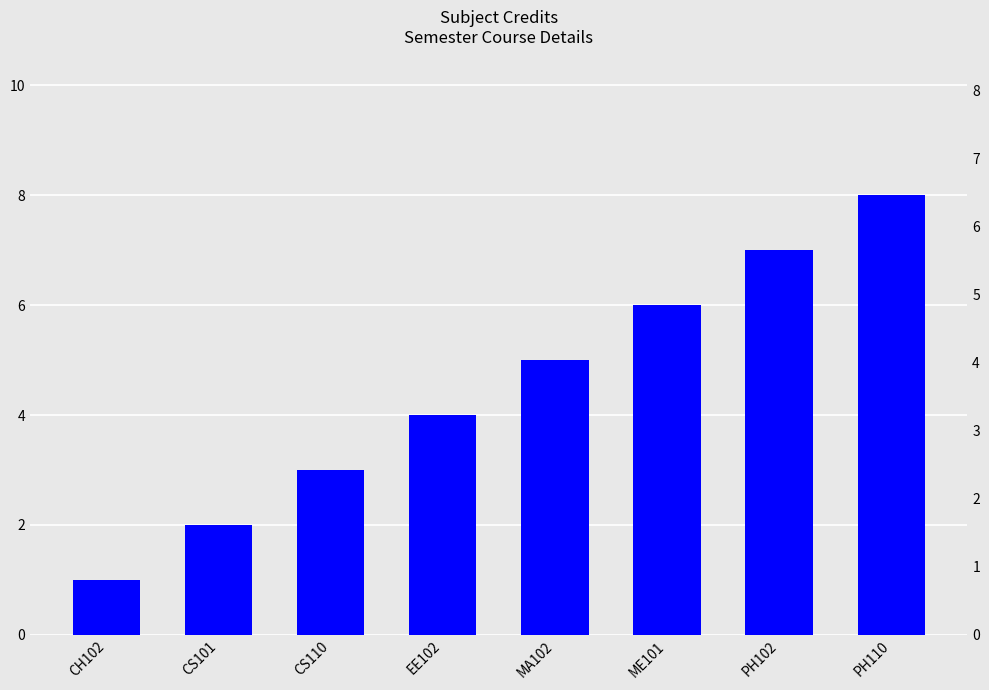

What is the change in value from CH102 to ME101?

+5